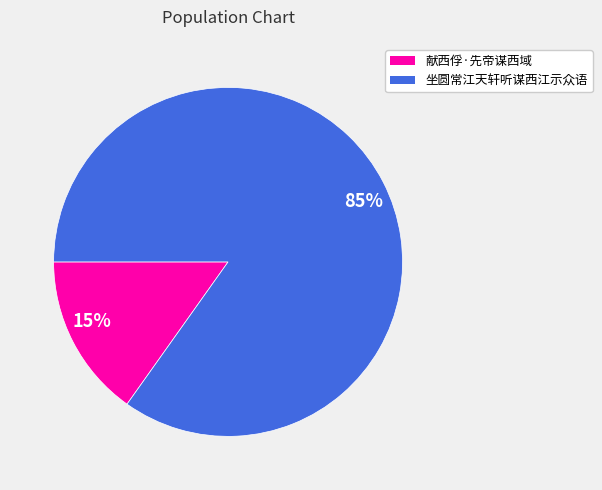

Is it true that 15% is 30% of the pie?

False